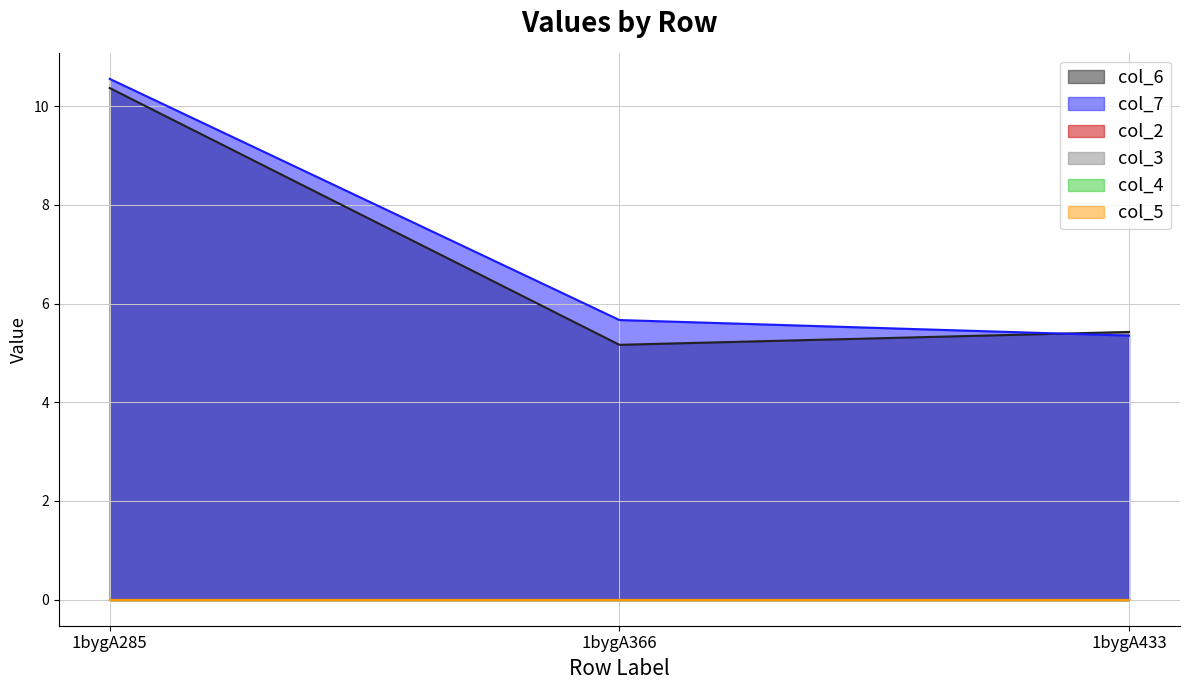

Rank the series at 1bygA285 from lowest to highest value.

col_2, col_3, col_4, col_5, col_6, col_7